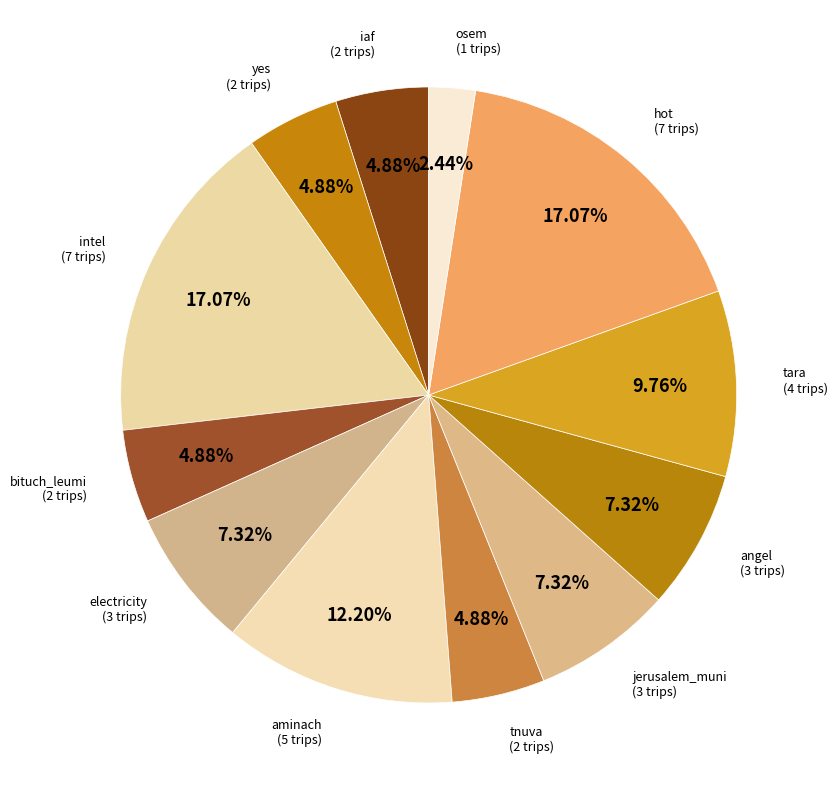

To the nearest percent, what portion does hot represent?

17%